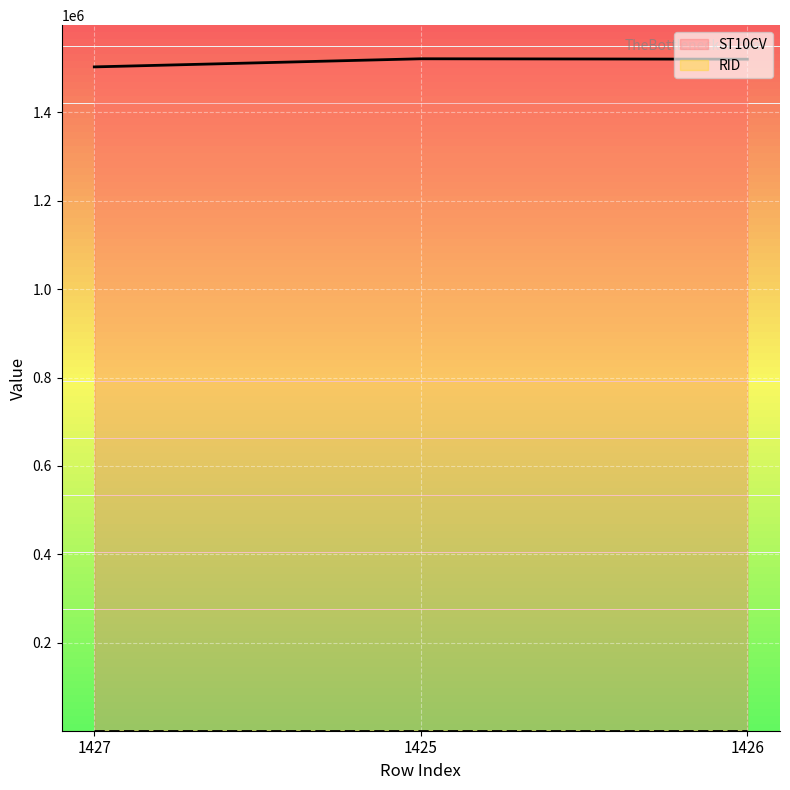

What is the difference between the maximum and minimum values?

18380